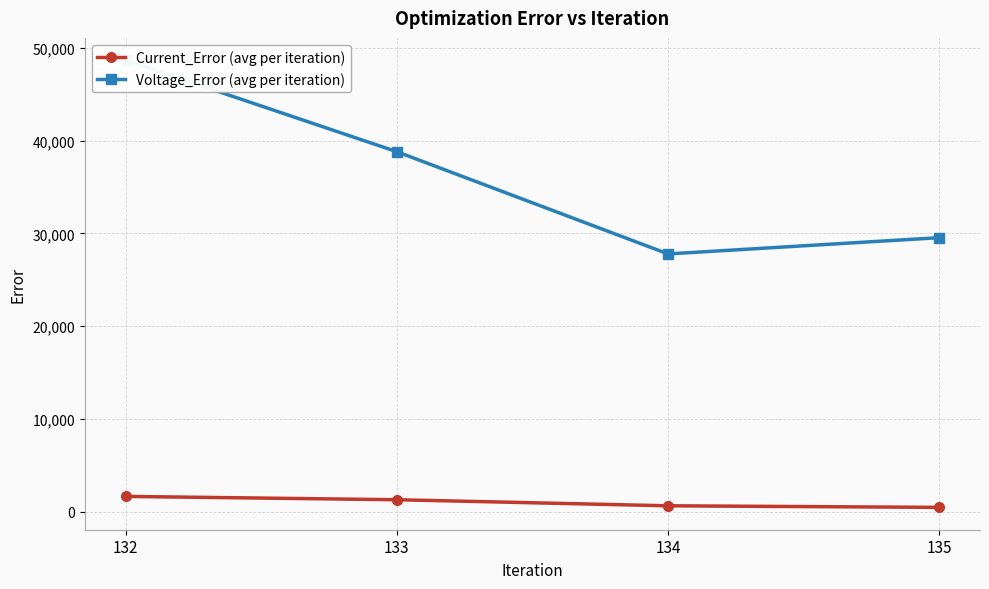

At how many categories does at least one series exceed 20255?

4